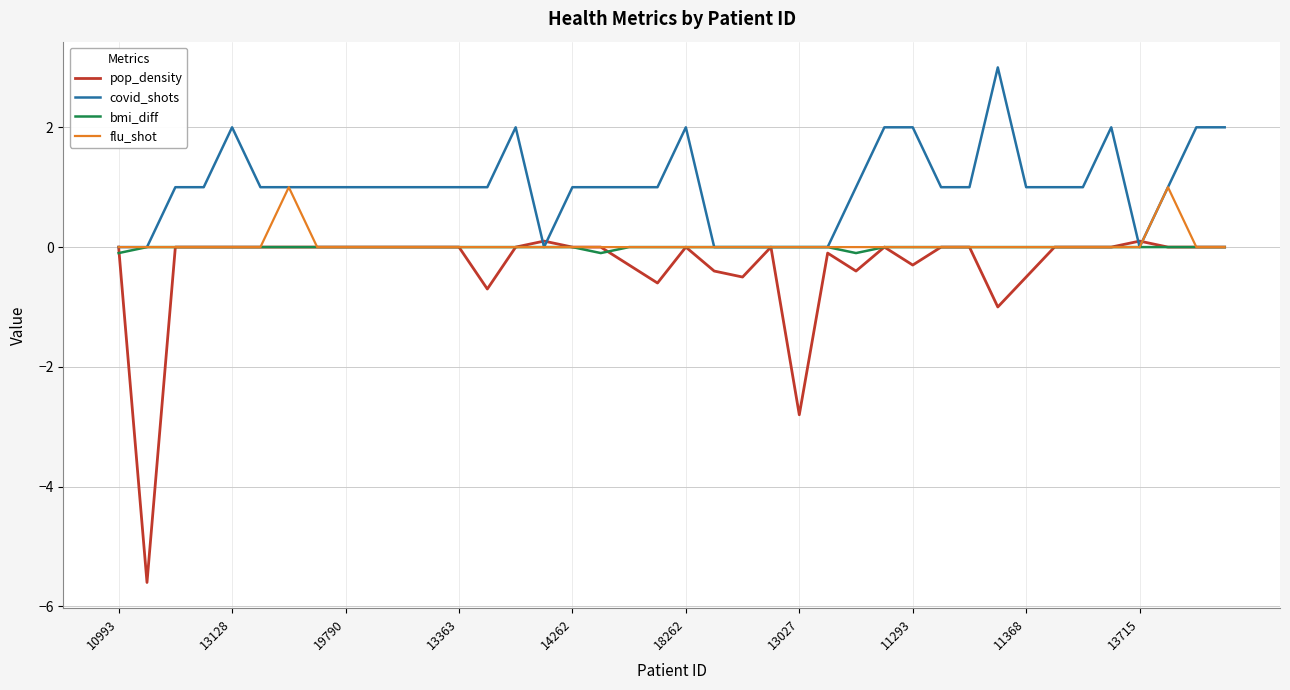

What is the maximum value for flu_shot?

1.0